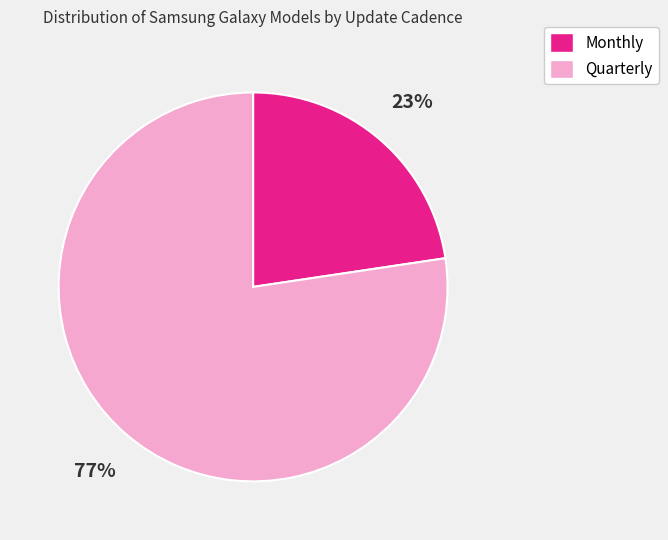

Count the number of slices in the pie.

2